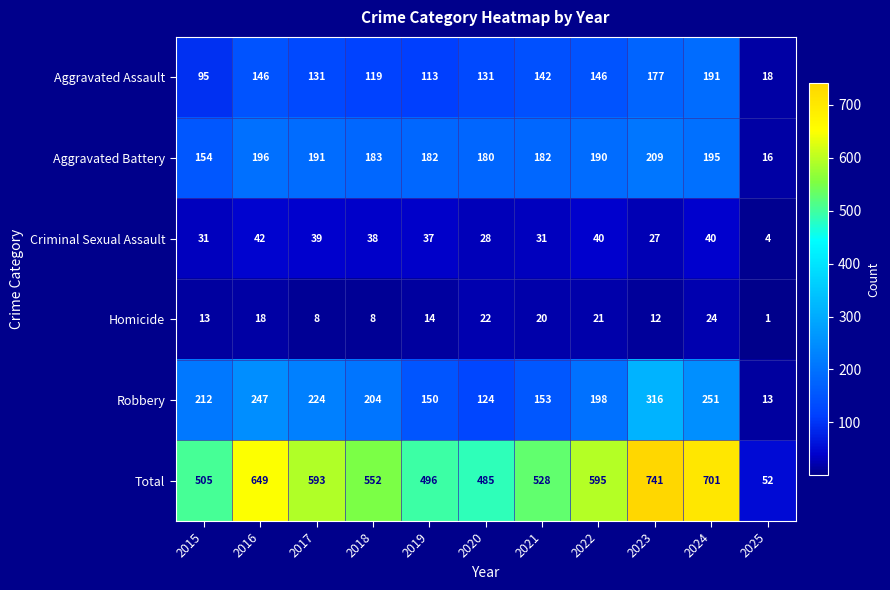

What is the approximate value of Homicide at 2023, to the nearest 10?

10